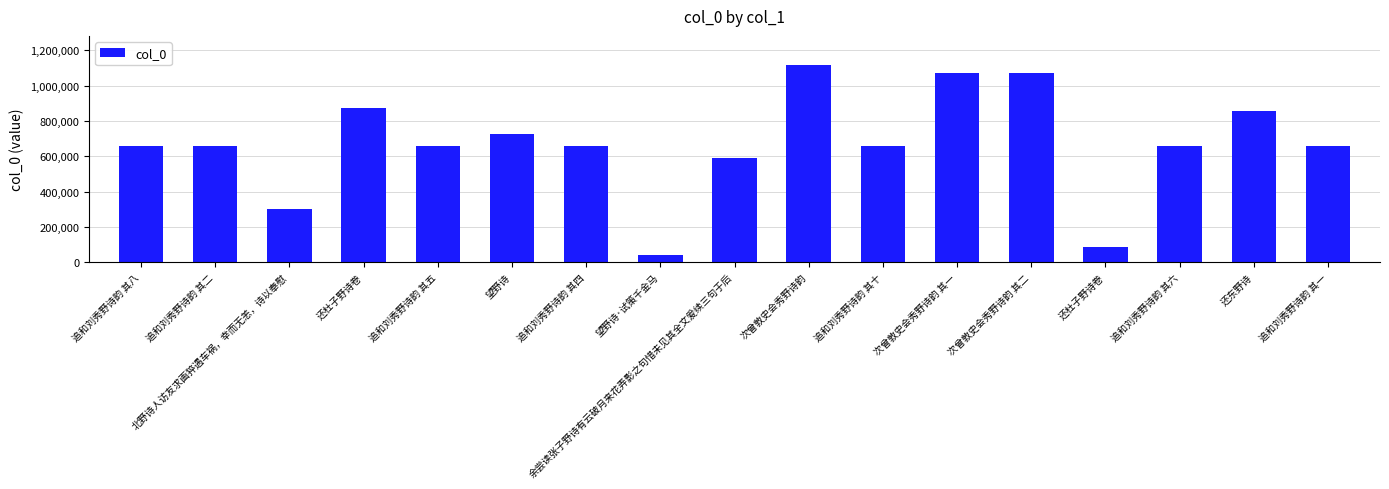

Which label corresponds to the largest value in the chart?

次曾敦史会秀野诗韵